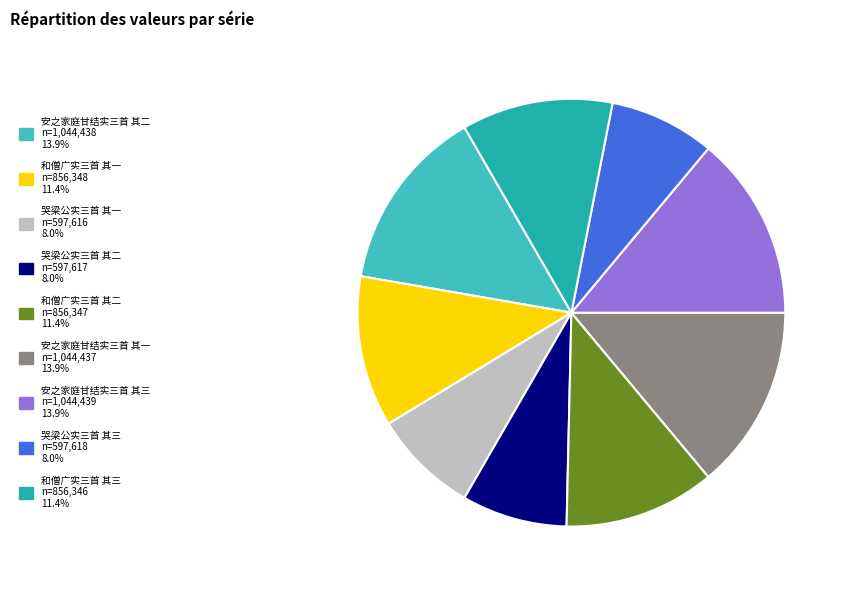

How many segments does this pie chart have?

9